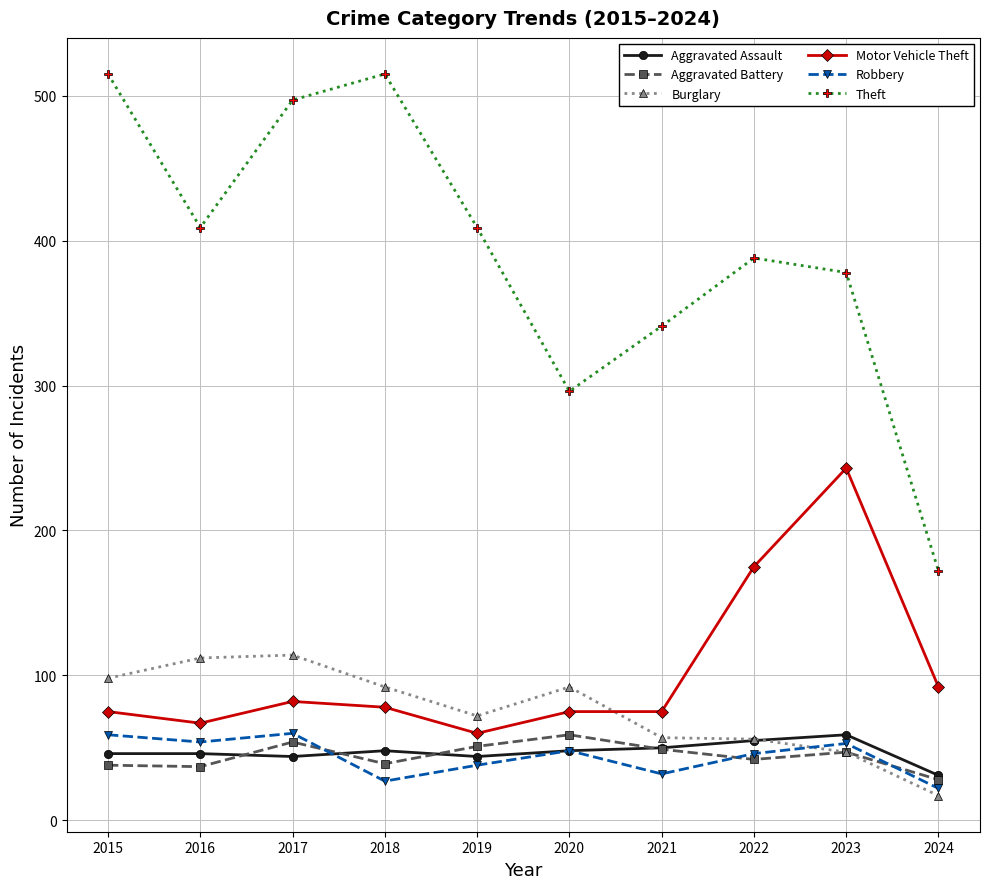

How many interior local valleys does the Theft series have?

2